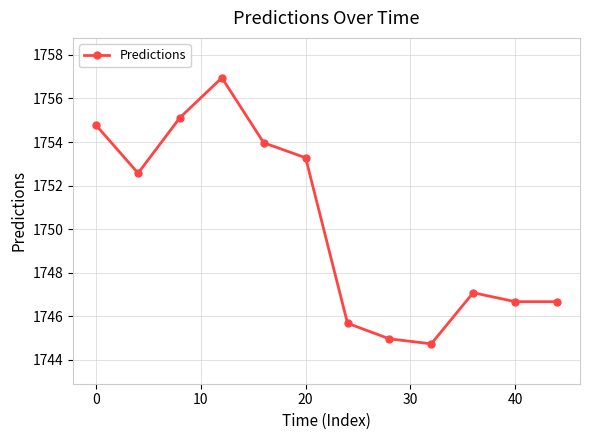

What is the difference between the maximum and second lowest values?

12.0